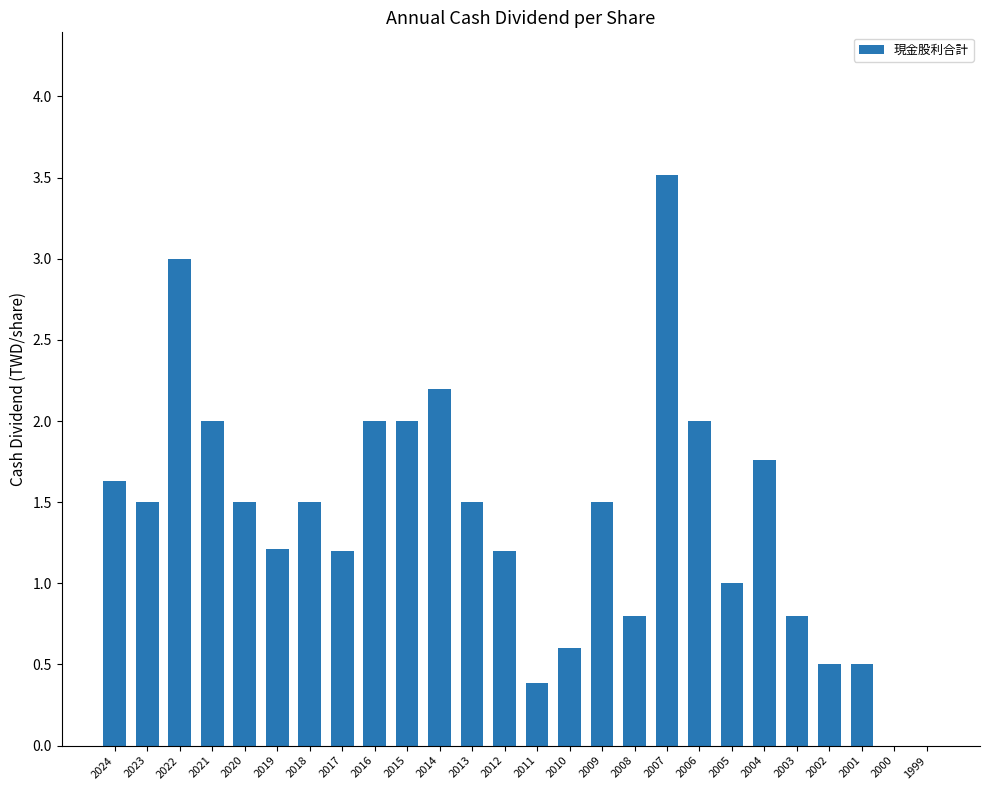

What is the change in value from 2007 to 2000?

-3.5